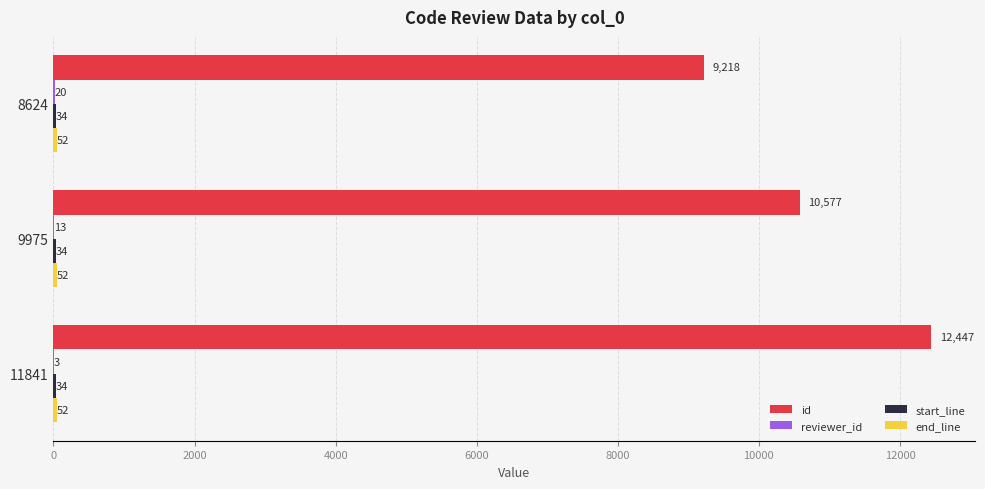

Which series changed the most between 9975 and 11841?

id